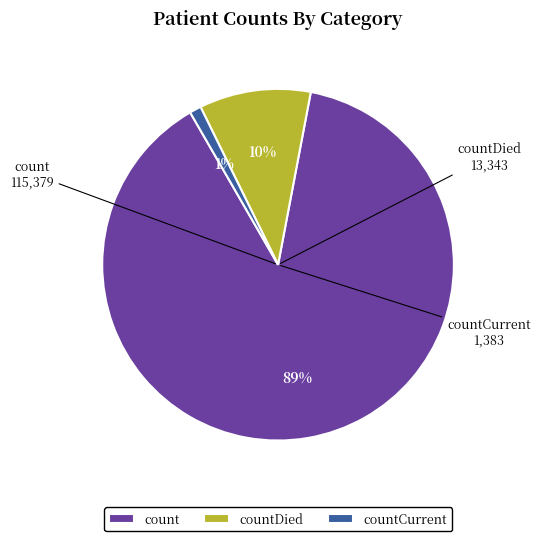

Which category has the smallest portion of the pie?

countCurrent